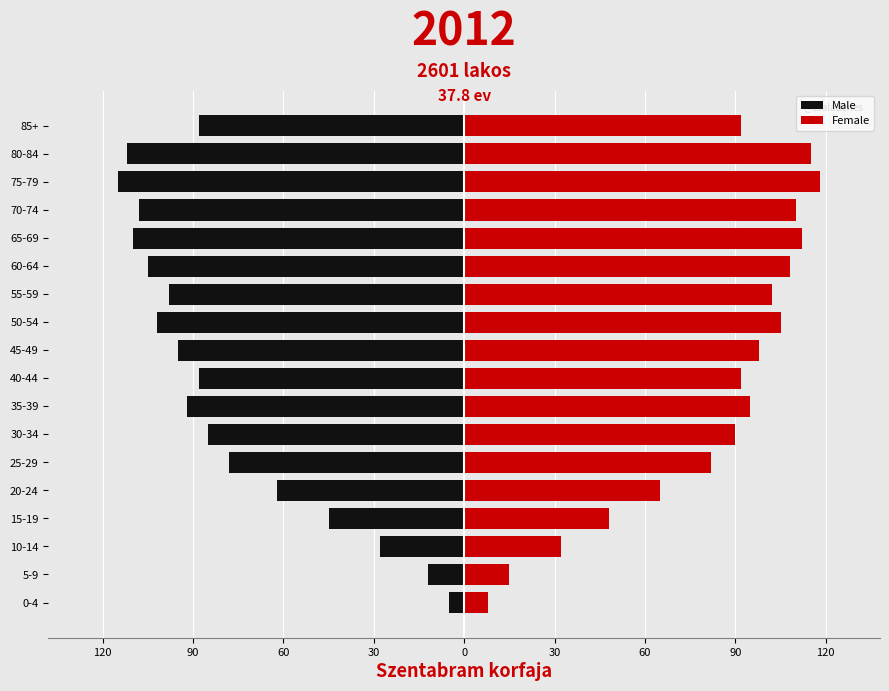

Between 10-14 and 50-54, which series saw the biggest shift?

Male